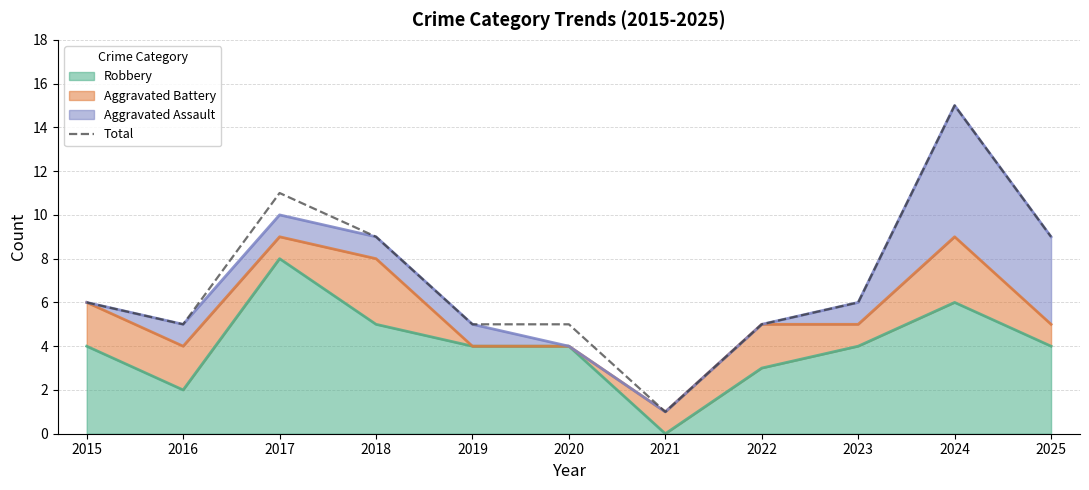

Is it true that the value at 2025 is 9?

True